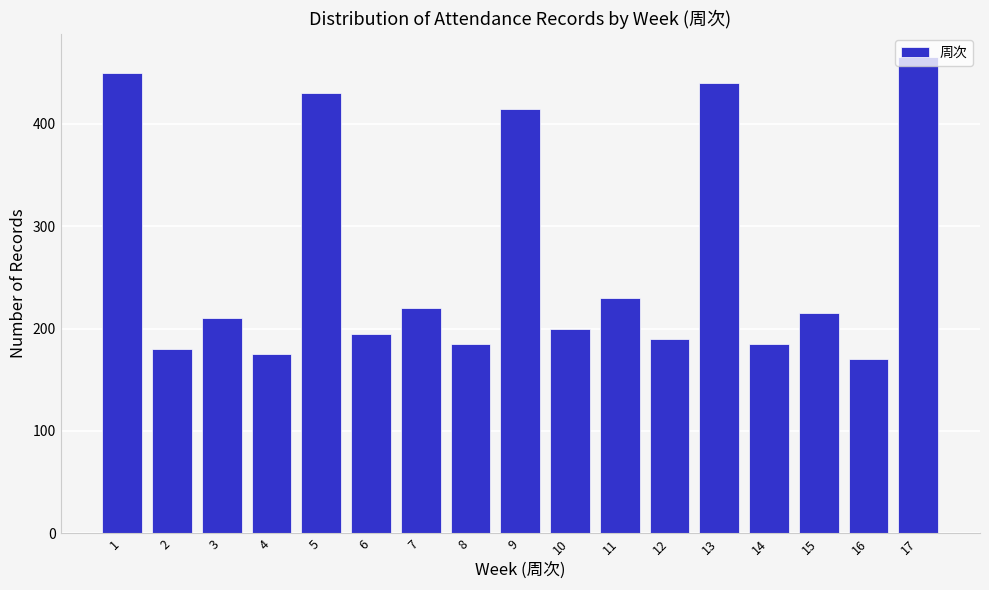

What is the value of the 14th bar from the left?

185